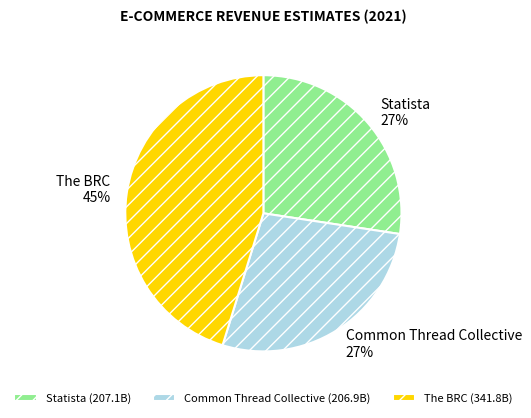

How many segments does this pie chart have?

3